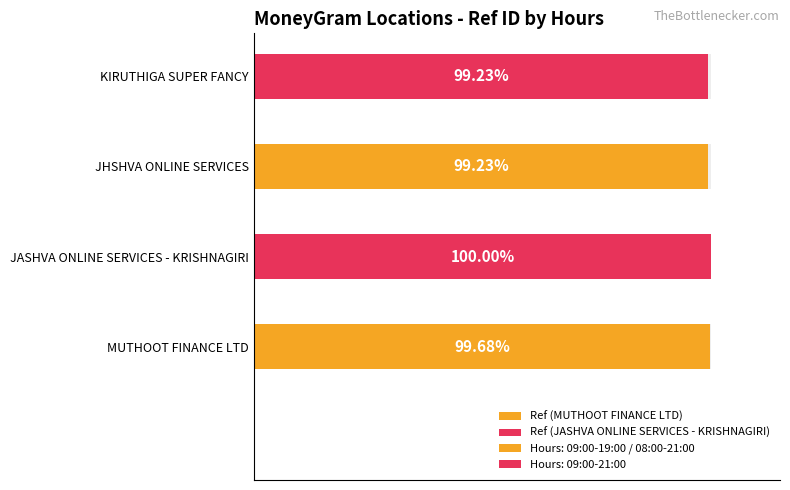

True or false: the data shows 130814406 at Mo-Su 09:00-19:00.

False